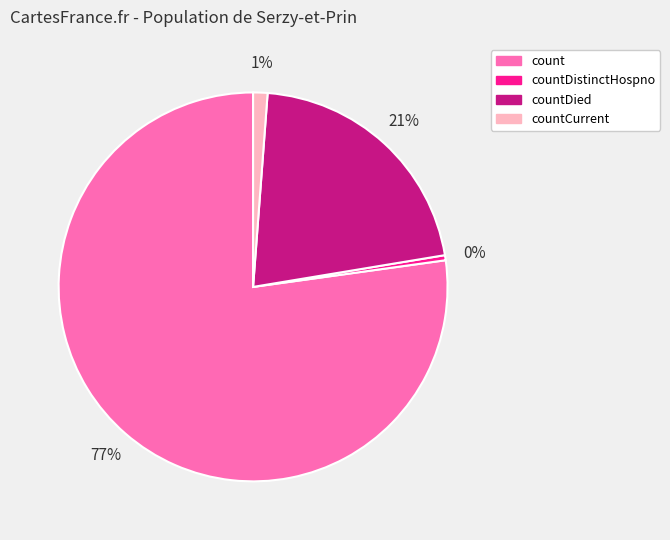

Count the number of slices in the pie.

4